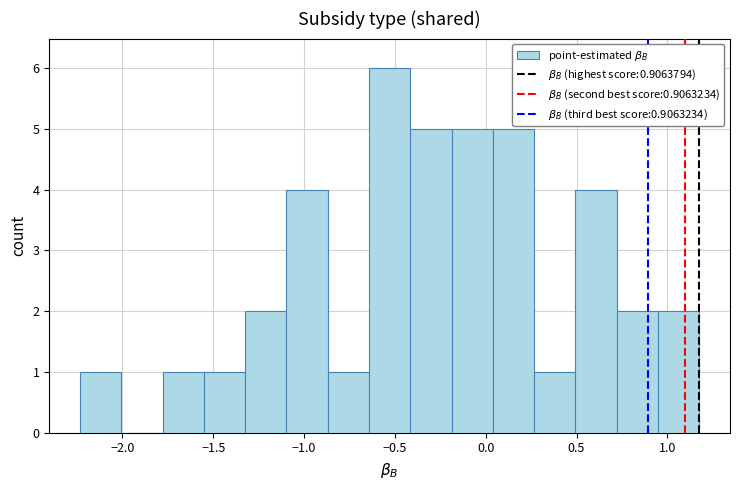

How tall is the bar that spans -1.80 to -1.55 on the x-axis? Neither the bar edges nor the heights are printed on the chart, so give them approximately, as read against the axes.

1